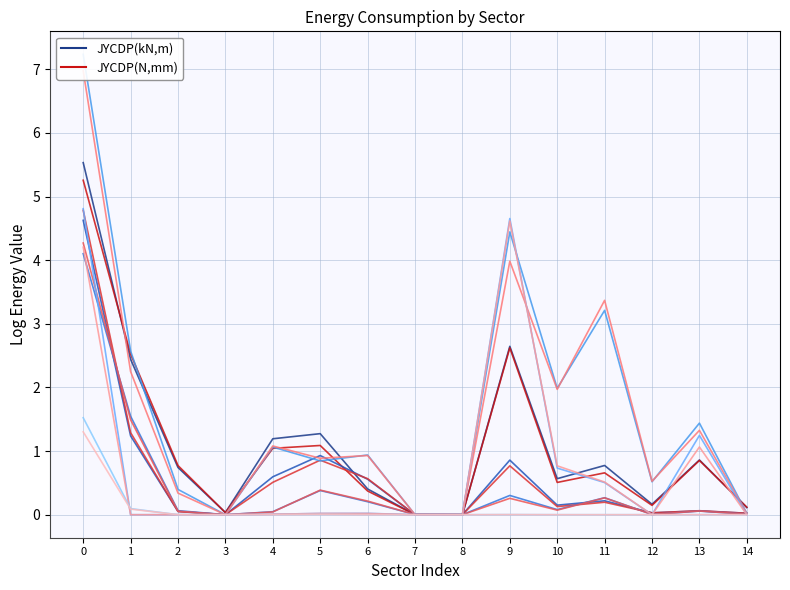

At which label does Electricity (blue) reach its minimum?

8